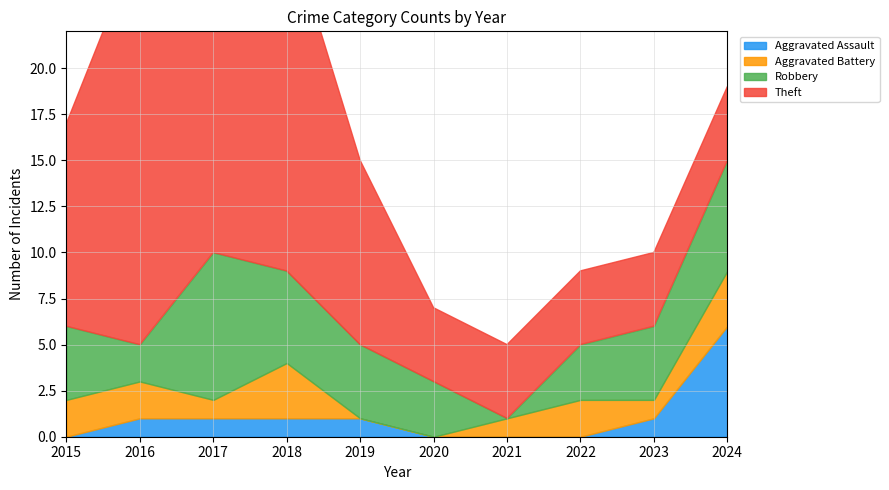

How many lines are shown in the chart?

4